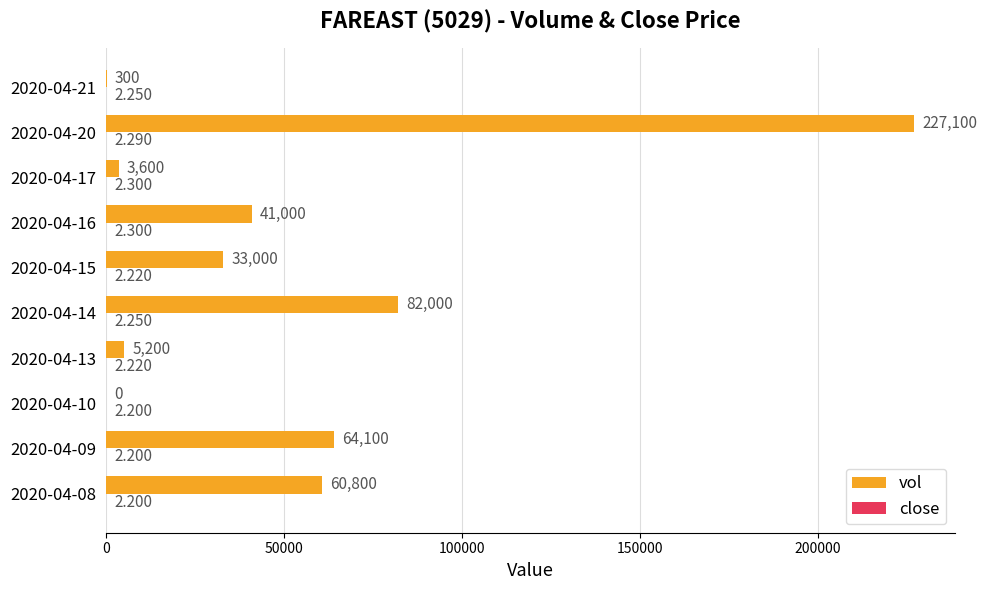

Between 2020-04-17 and 2020-04-21, which series saw the biggest shift?

vol